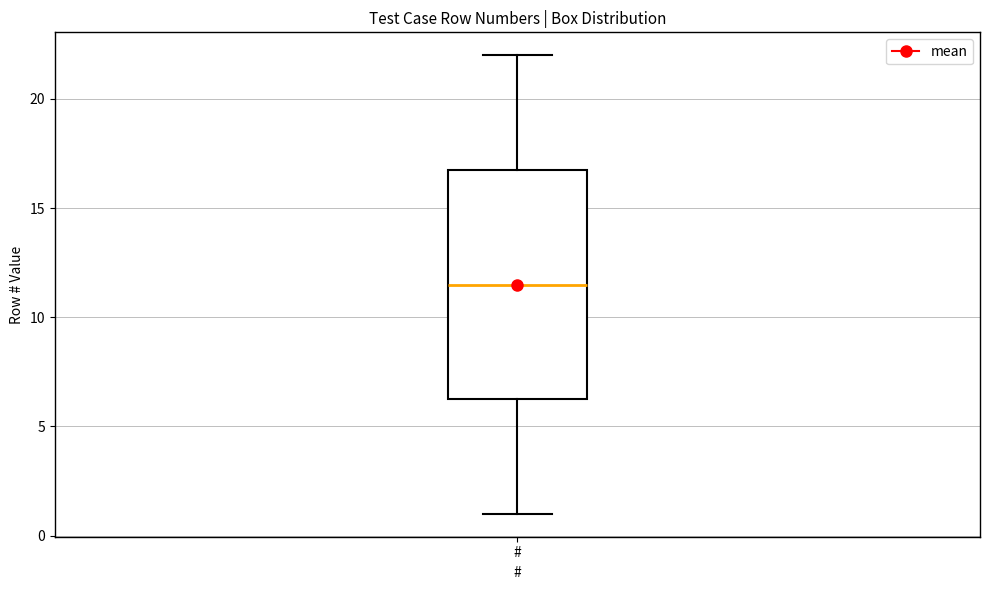

Read this box plot against the y-axis: the position of the median line, the range covered by the box, and the ends of both whiskers. The values are not printed on the chart, so give them approximately, as read against the axis.

median 11.5, box 6.5 to 17.0, whiskers 1.0 to 22.0